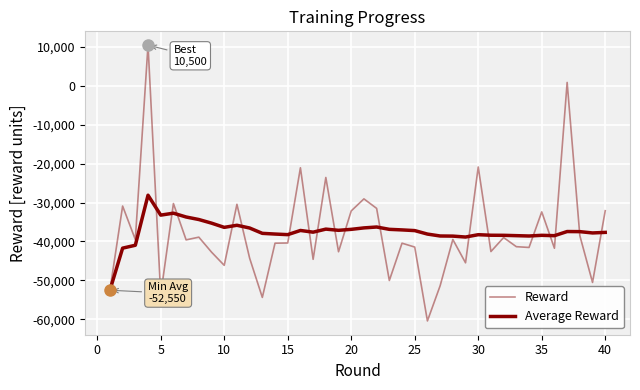

What is the average value of the Reward series?

-37672